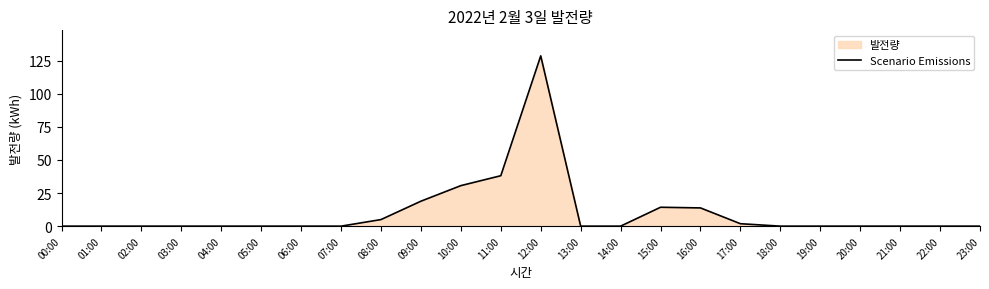

What position from the left is 03:00?

4